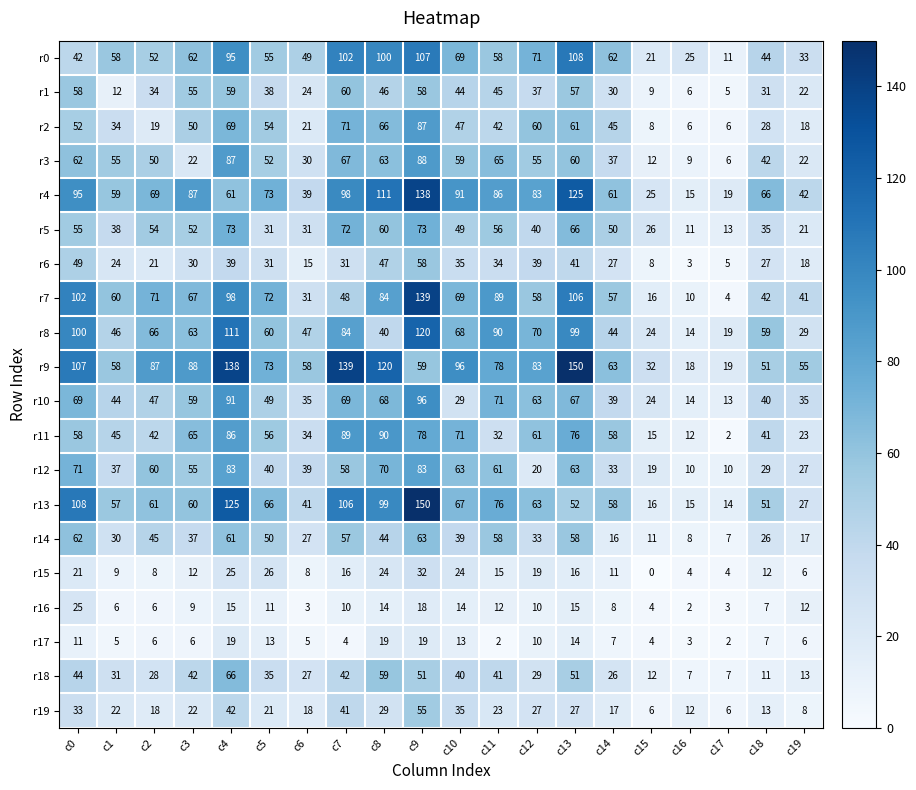

What is the approximate value of r8 at c6, to the nearest 5?

45